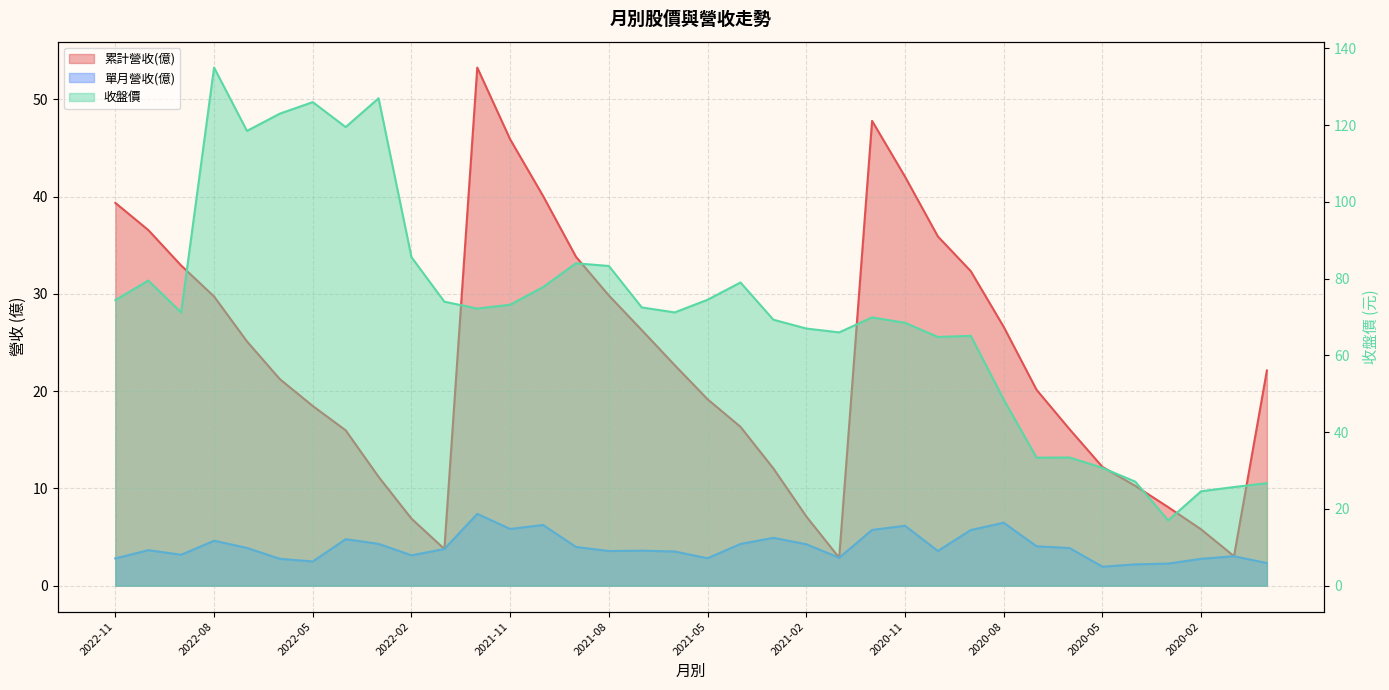

Does the chart display data point markers on the line(s)?

No